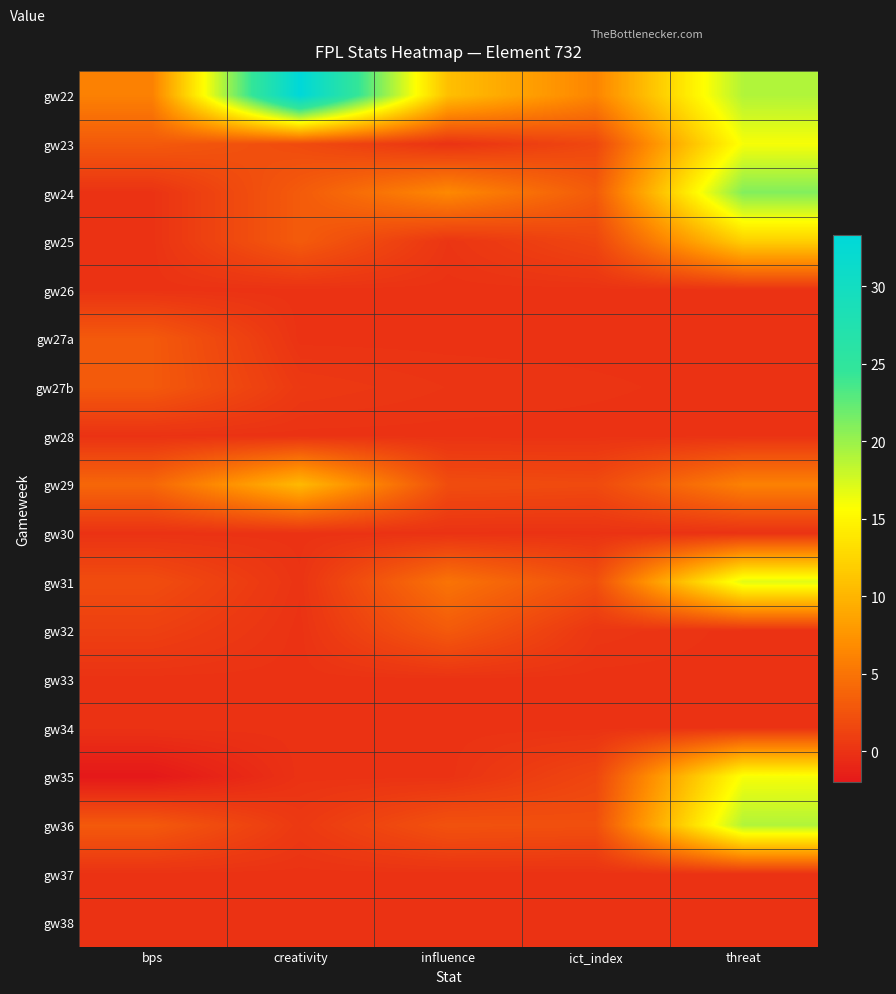

What is the greatest value displayed?

33.3